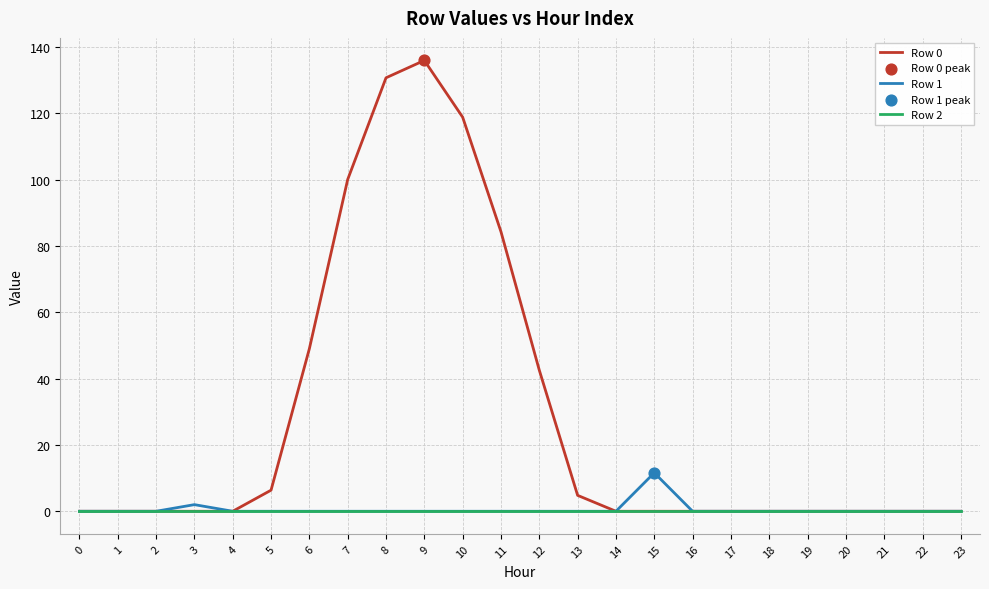

What is the total value across all series at 8?

130.8